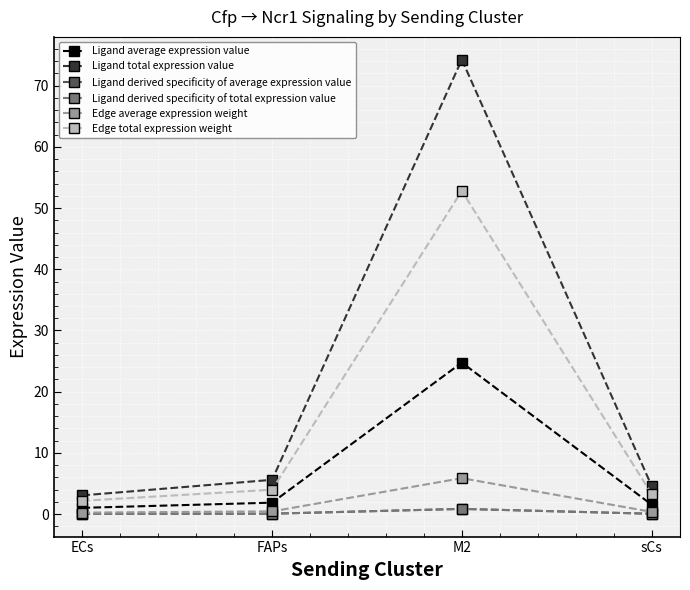

Does the chart have visible grid lines?

Yes